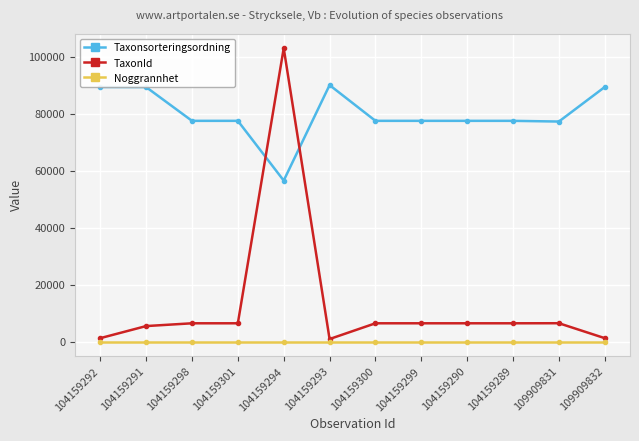

Which series changed the most between 104159298 and 104159293?

Taxonsorteringsordning